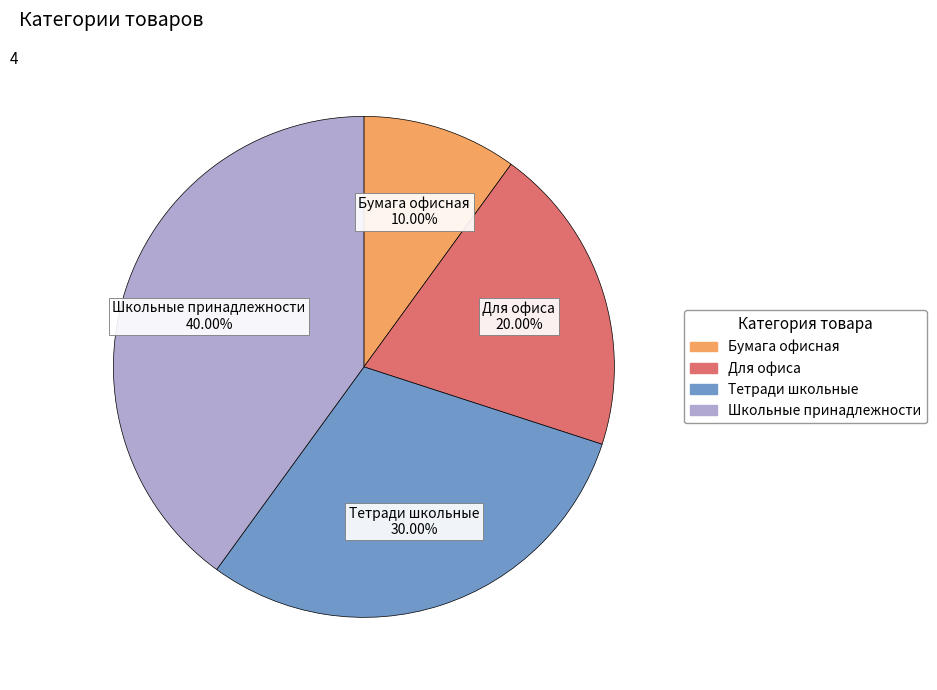

Count the number of slices in the pie.

4